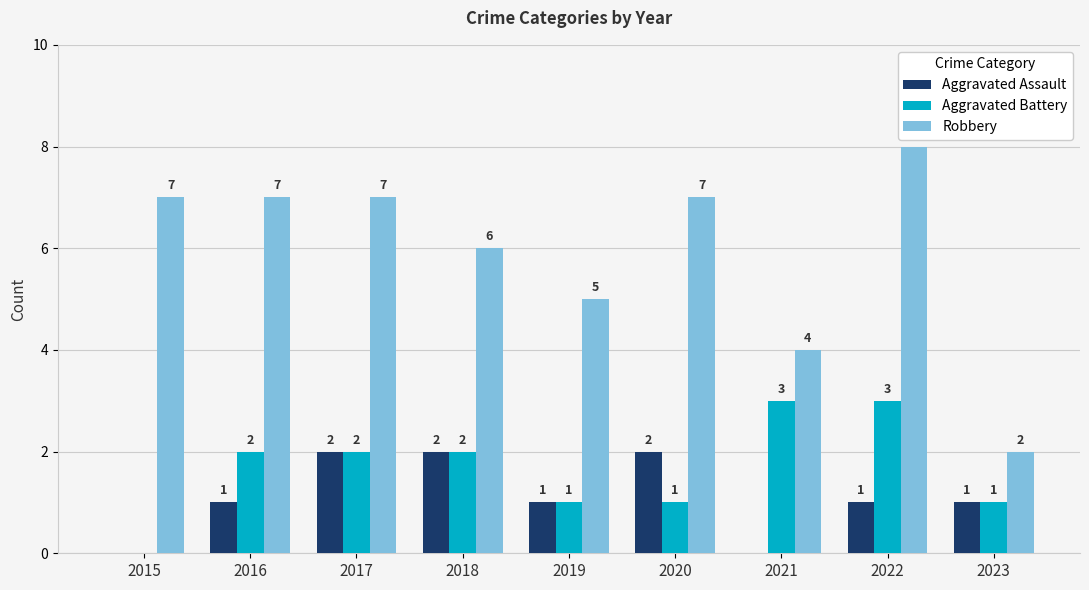

What are all the series names shown in the legend?

Aggravated Assault, Aggravated Battery, Robbery